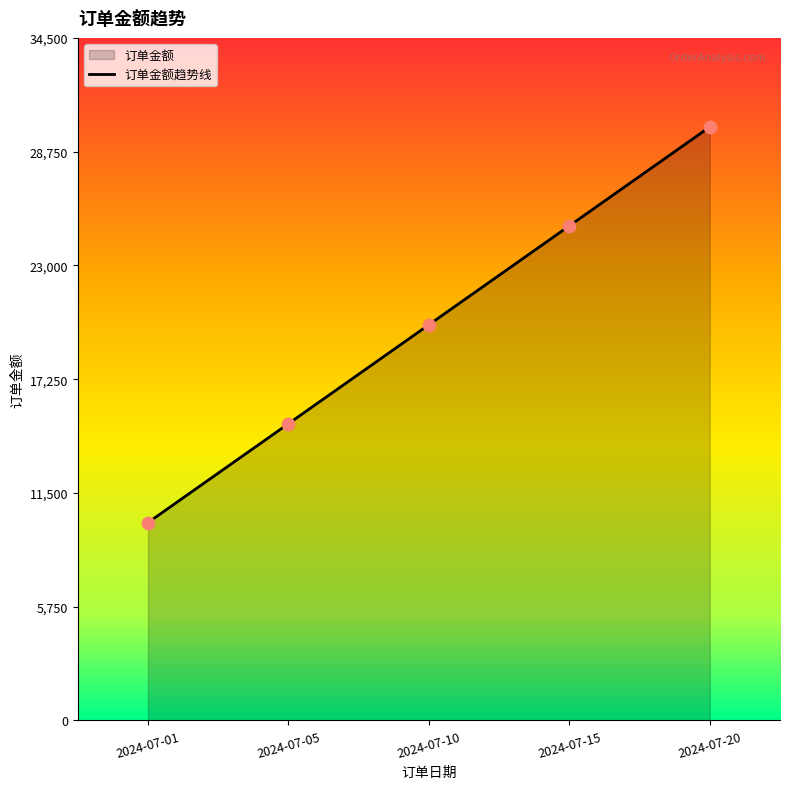

What is the change in value from 2024-07-05 to 2024-07-10?

+5000